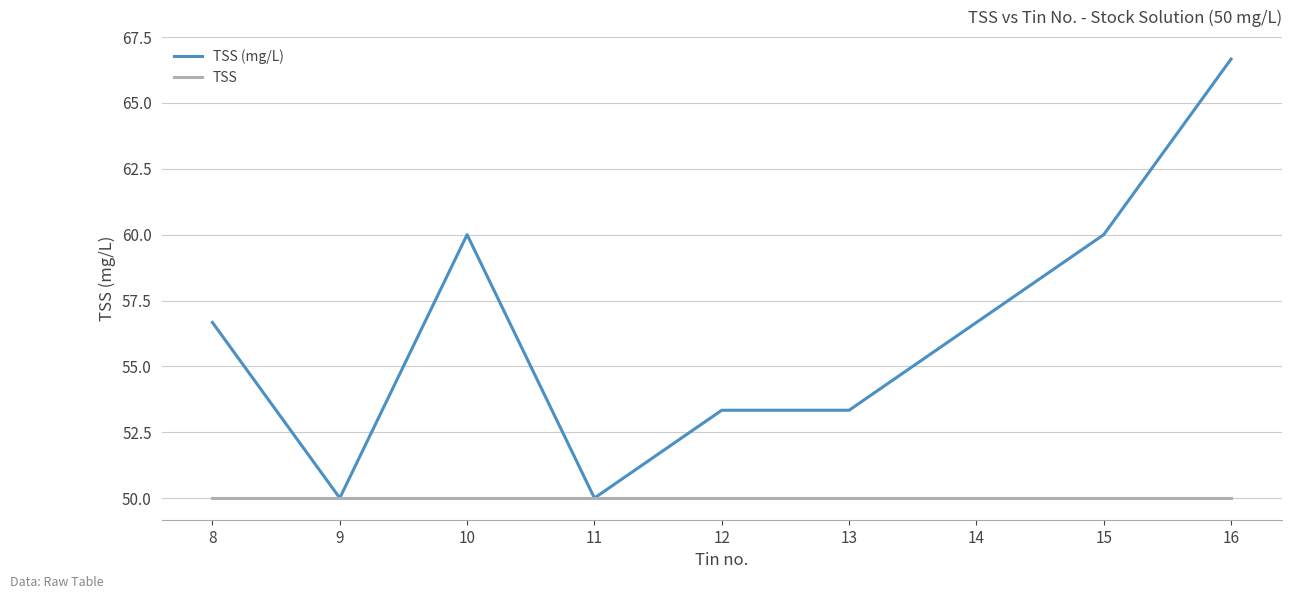

What is the spread (max minus min) of values at 16?

16.7